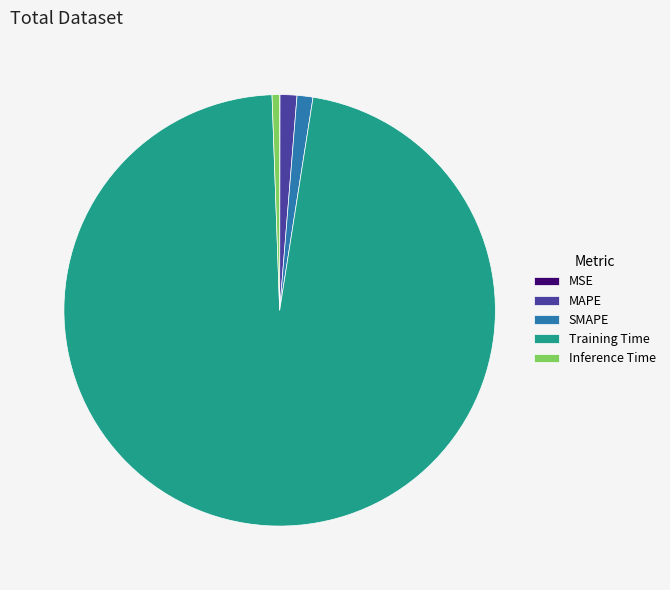

Which slice is the largest?

Training Time